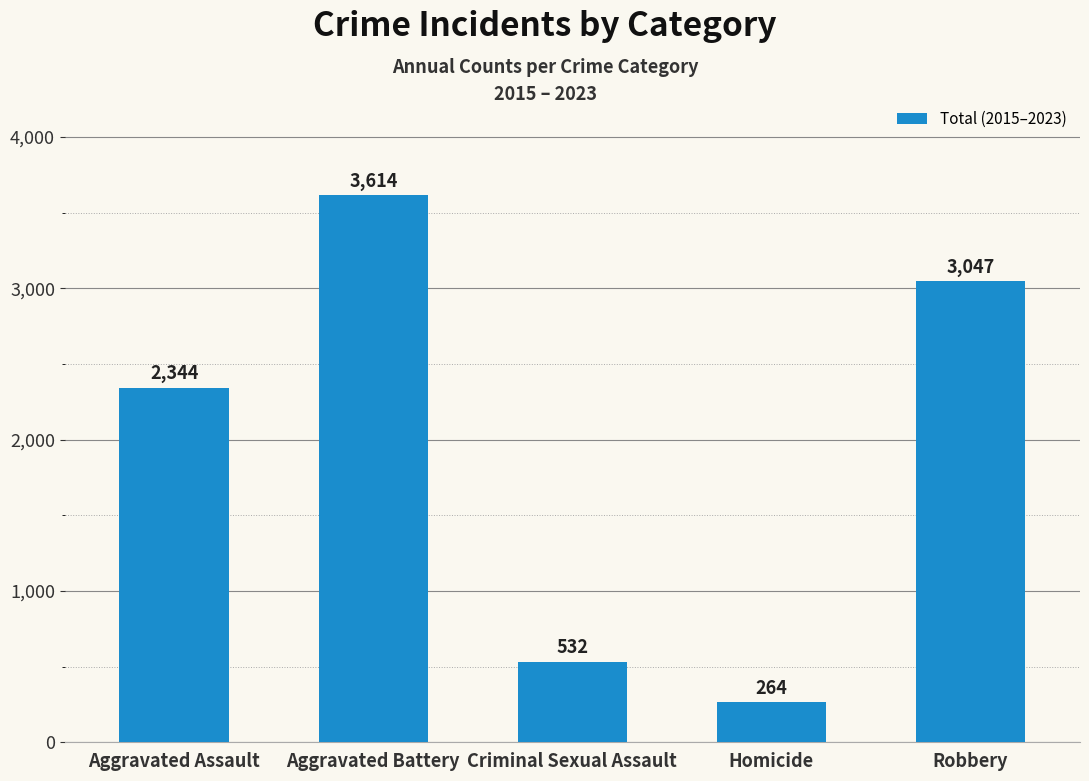

What is the ratio of the value at Robbery to the value at Criminal Sexual Assault?

5.7